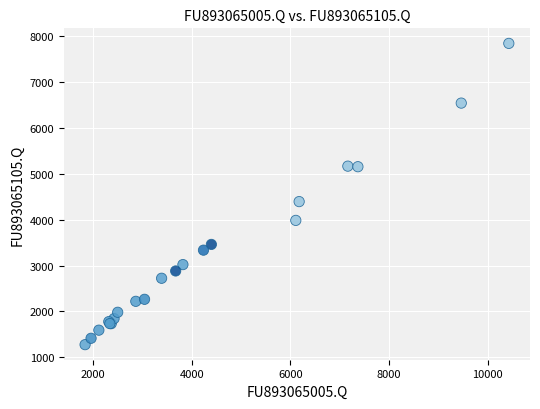

What Y value in the scatter plot is closest to 4559?

4394